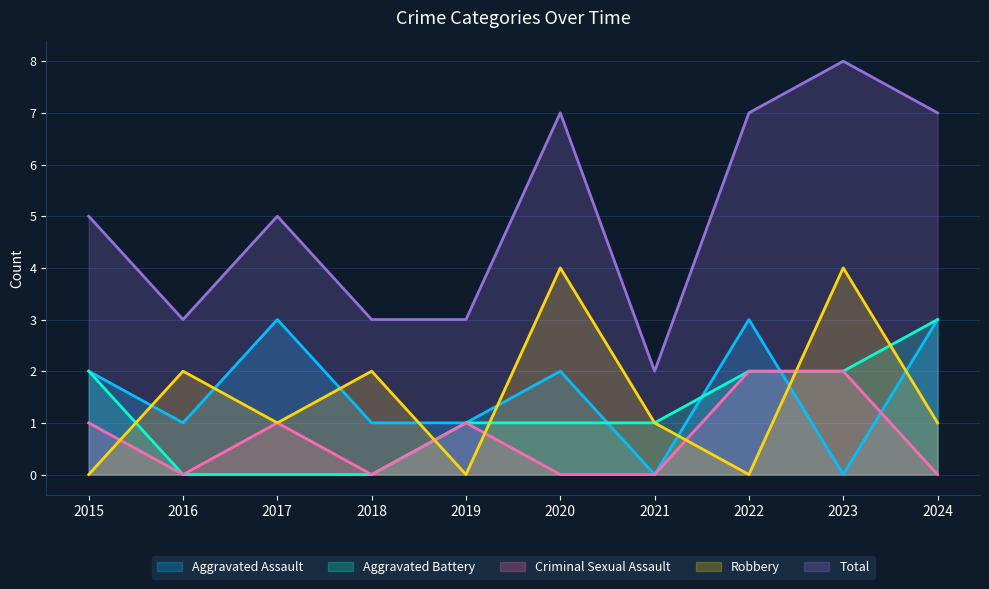

At which label does Total reach its minimum?

2021